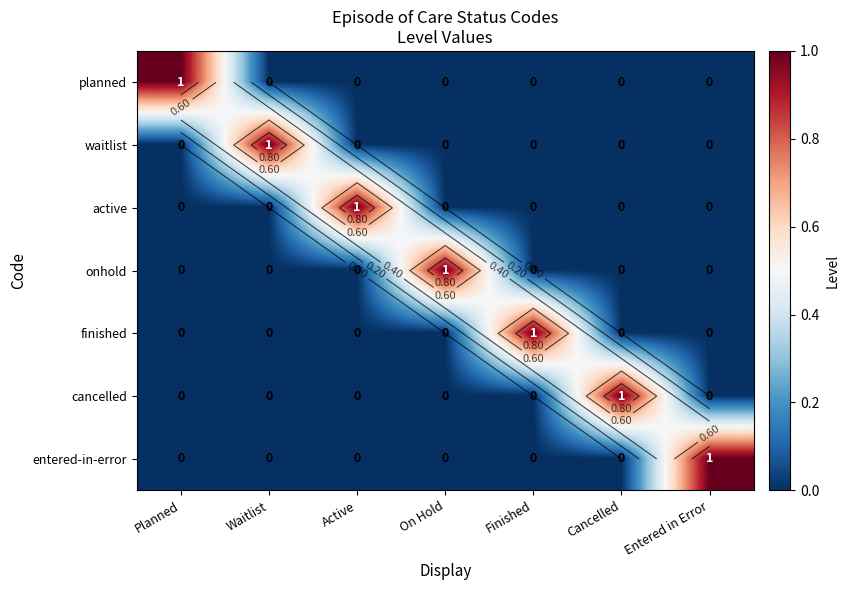

At which category is the sum across all series the highest?

Planned